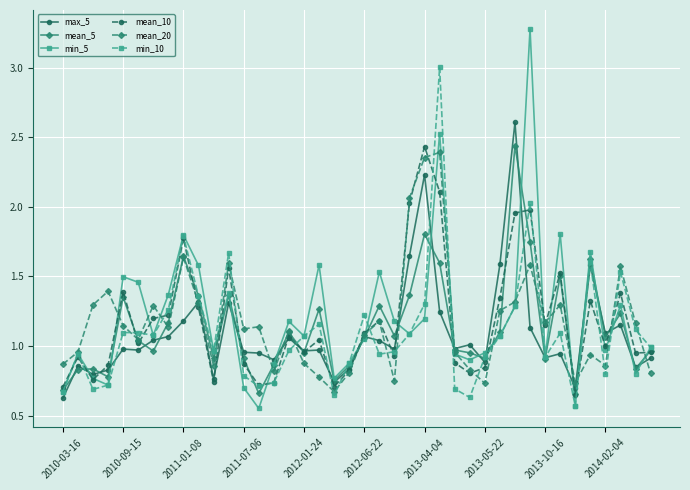

True or false: mean_20 has more than 0 points higher than both neighbors.

True